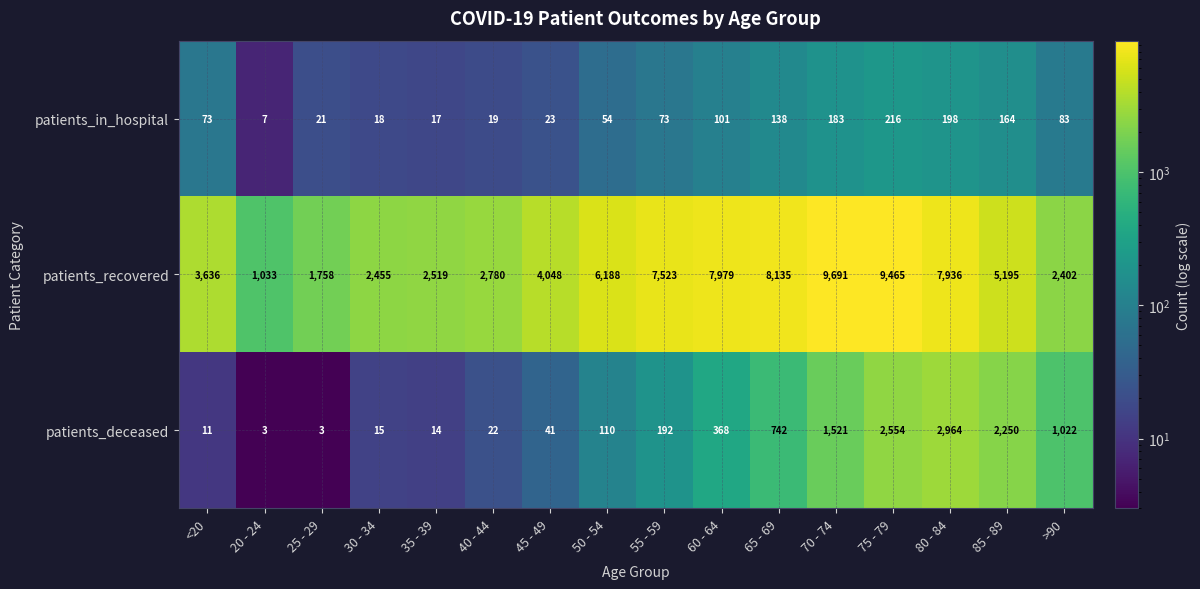

List the series in order of their peak value, highest first.

patients_recovered, patients_deceased, patients_in_hospital